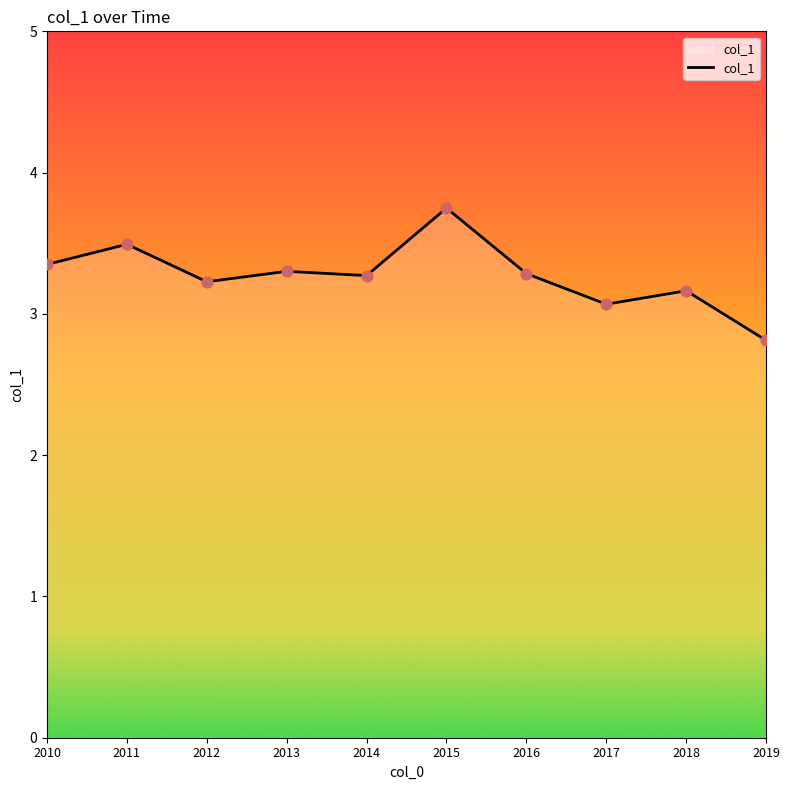

Which has a higher value, 2010 or 2019?

2010